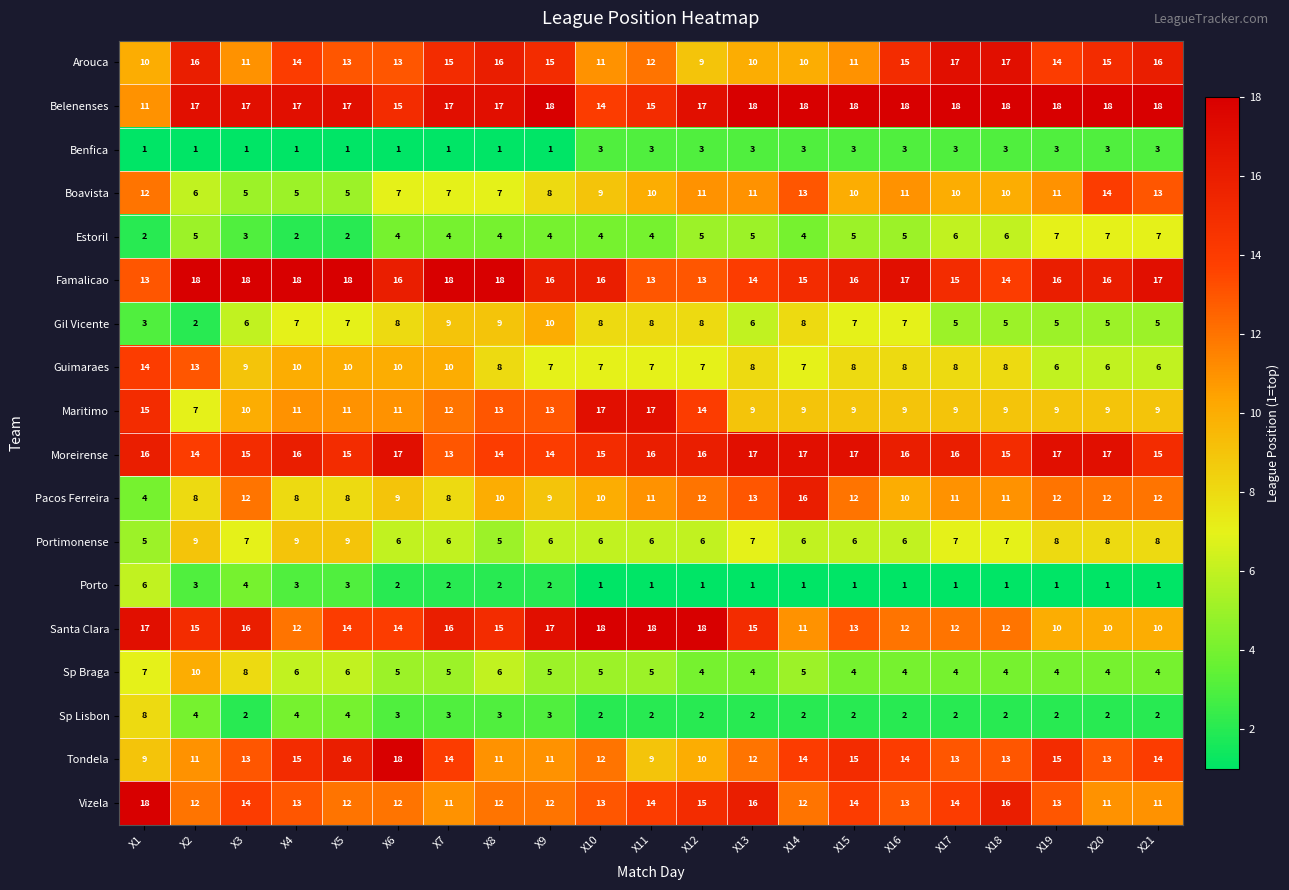

What is the difference between the maximum and minimum values in the Santa Clara series?

8